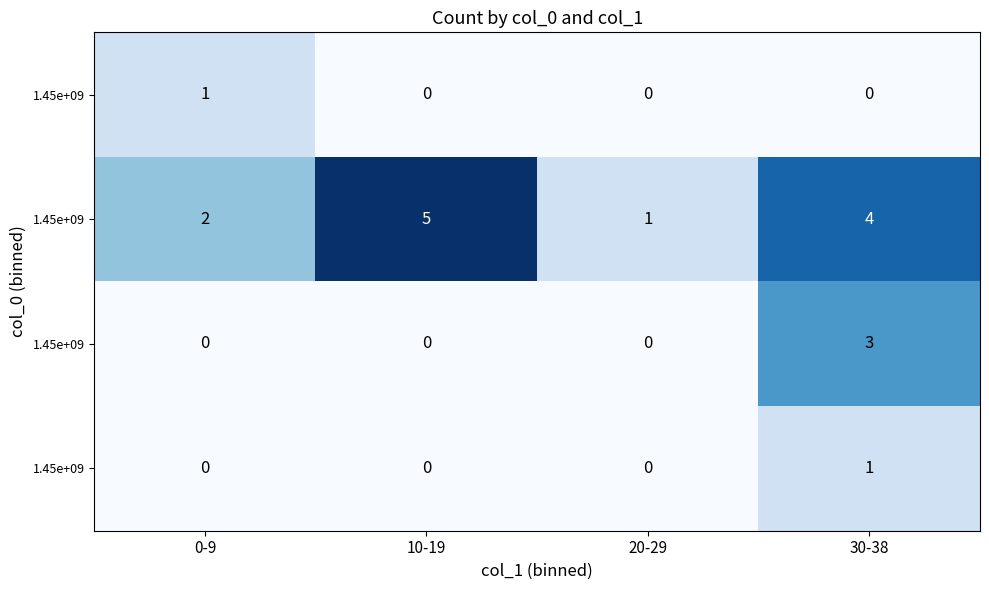

At how many categories does at least one series exceed 0?

4